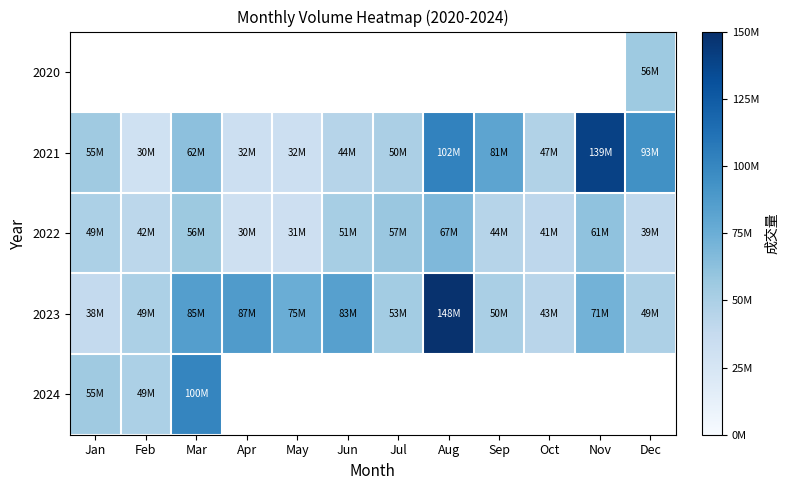

Is it true that 2021 equals 93862819.0 at Dec?

True